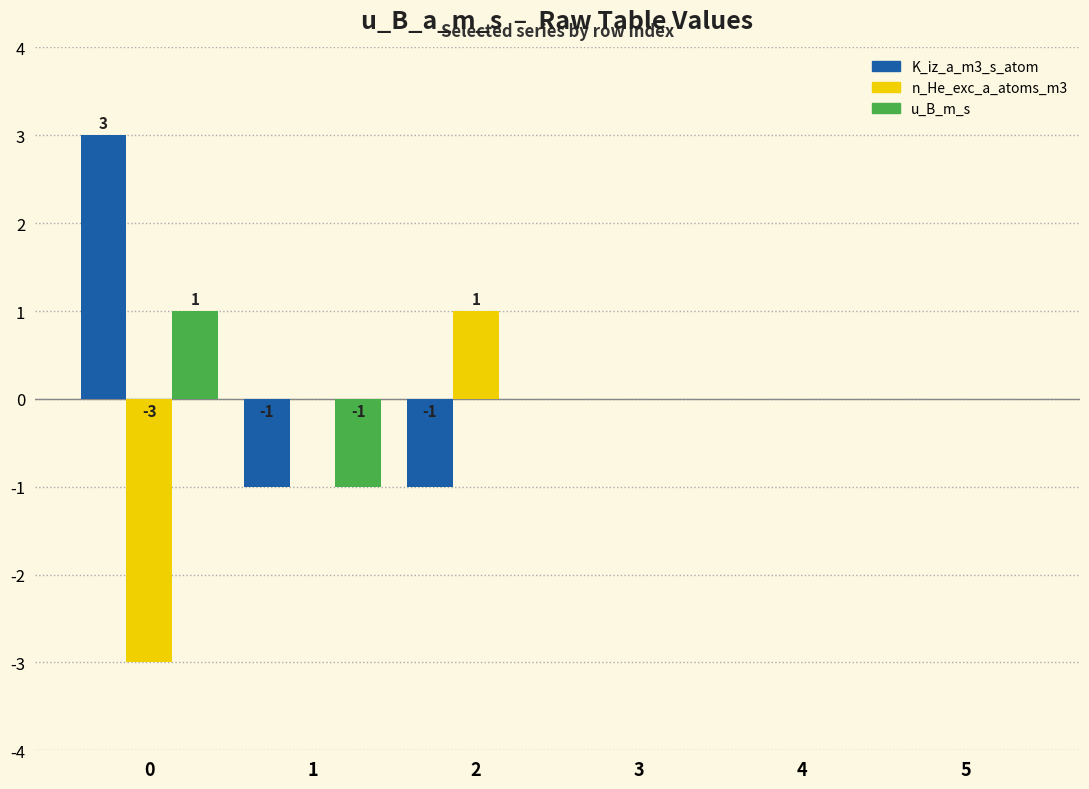

What are all the series names shown in the legend?

K_iz_a_m3_s_atom, n_He_exc_a_atoms_m3, u_B_m_s